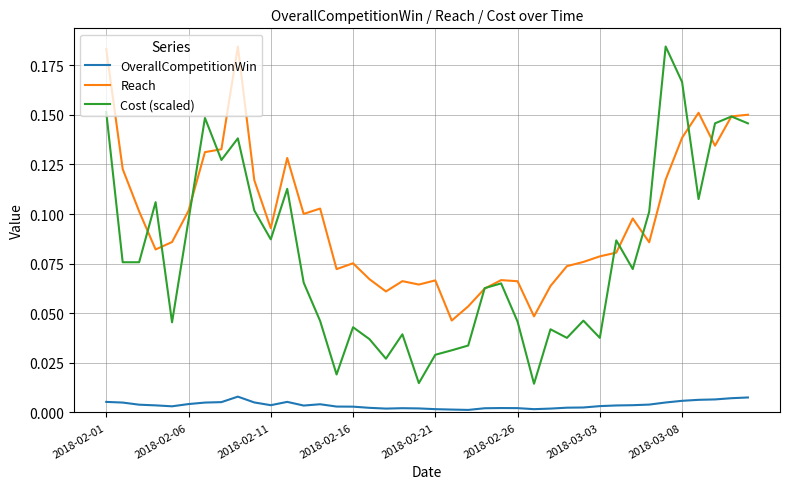

List the series in order of their overall mean, lowest first.

OverallCompetitionWin, Cost (scaled), Reach